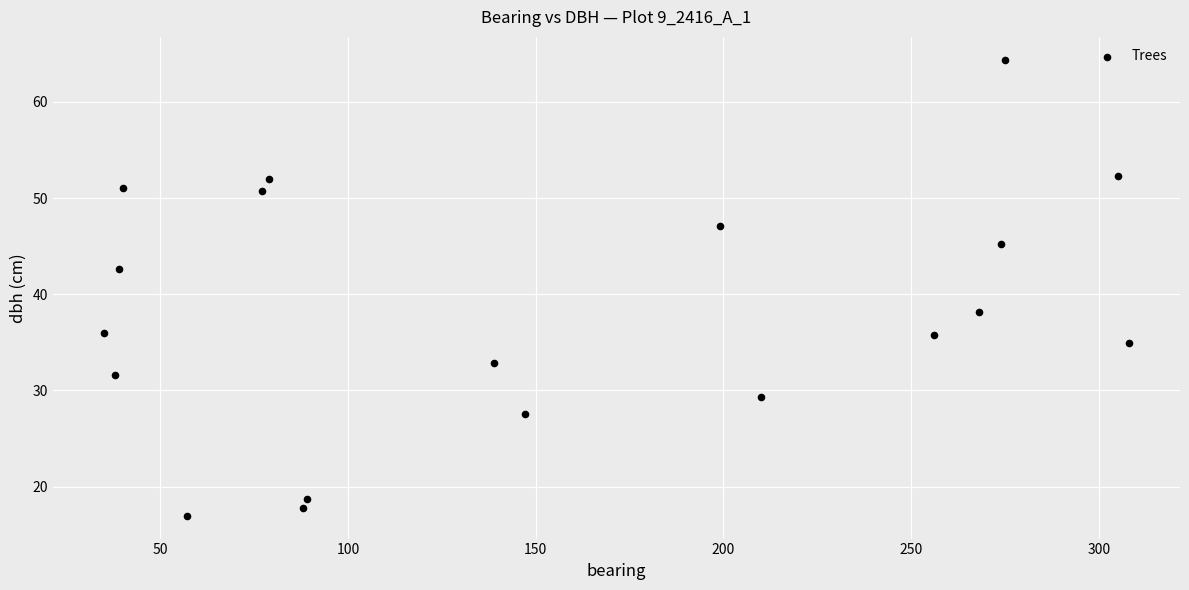

What is the range of X values (max minus min)?

273.0